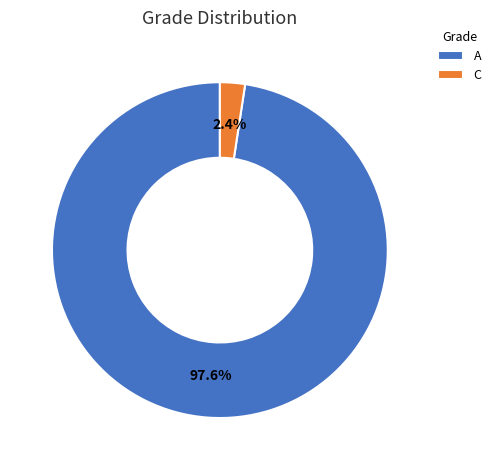

What portion of the pie excludes A?

2.4%